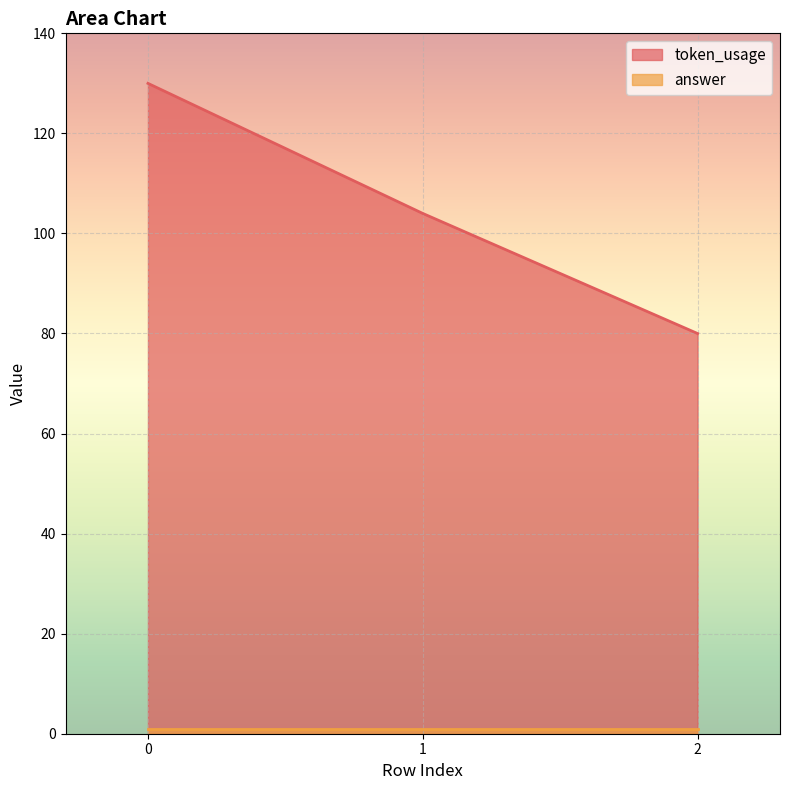

The value at 0 is 206. True or false?

False